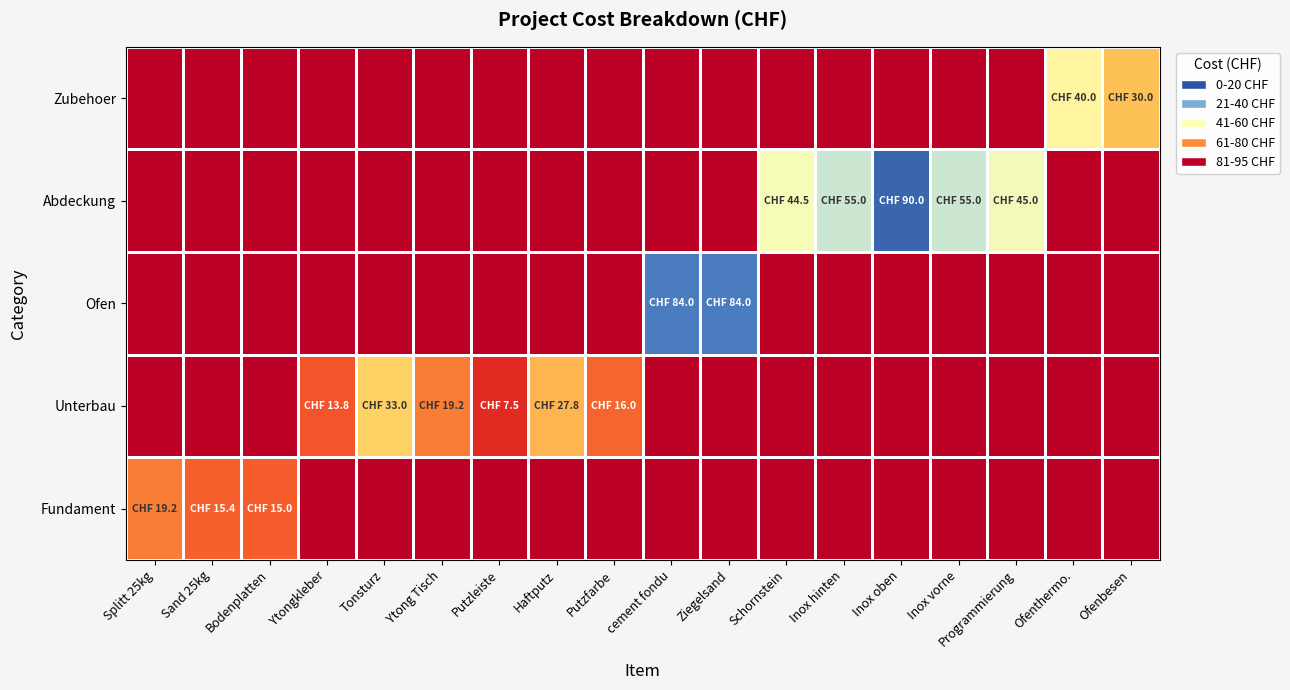

Reading left to right, what are all the values shown in this chart?

Fundament: Splitt 25kg=19.2	Sand 25kg=15.4	Bodenplatten=15.0	Ytongkleber=-1.0	Tonsturz=-1.0	Ytong Tisch=-1.0	Putzleiste=-1.0	Haftputz=-1.0	Putzfarbe=-1.0	cement fondu=-1.0	Ziegelsand=-1.0	Schornstein=-1.0	Inox hinten=-1.0	Inox oben=-1.0	Inox vorne=-1.0	Programmierung=-1.0	Ofenthermo.=-1.0	Ofenbesen=-1.0
Unterbau: Splitt 25kg=-1.0	Sand 25kg=-1.0	Bodenplatten=-1.0	Ytongkleber=13.8	Tonsturz=33.0	Ytong Tisch=19.2	Putzleiste=7.5	Haftputz=27.8	Putzfarbe=16.0	cement fondu=-1.0	Ziegelsand=-1.0	Schornstein=-1.0	Inox hinten=-1.0	Inox oben=-1.0	Inox vorne=-1.0	Programmierung=-1.0	Ofenthermo.=-1.0	Ofenbesen=-1.0
Ofen: Splitt 25kg=-1.0	Sand 25kg=-1.0	Bodenplatten=-1.0	Ytongkleber=-1.0	Tonsturz=-1.0	Ytong Tisch=-1.0	Putzleiste=-1.0	Haftputz=-1.0	Putzfarbe=-1.0	cement fondu=84.0	Ziegelsand=84.0	Schornstein=-1.0	Inox hinten=-1.0	Inox oben=-1.0	Inox vorne=-1.0	Programmierung=-1.0	Ofenthermo.=-1.0	Ofenbesen=-1.0
Abdeckung: Splitt 25kg=-1.0	Sand 25kg=-1.0	Bodenplatten=-1.0	Ytongkleber=-1.0	Tonsturz=-1.0	Ytong Tisch=-1.0	Putzleiste=-1.0	Haftputz=-1.0	Putzfarbe=-1.0	cement fondu=-1.0	Ziegelsand=-1.0	Schornstein=44.5	Inox hinten=55.0	Inox oben=90.0	Inox vorne=55.0	Programmierung=45.0	Ofenthermo.=-1.0	Ofenbesen=-1.0
Zubehoer: Splitt 25kg=-1.0	Sand 25kg=-1.0	Bodenplatten=-1.0	Ytongkleber=-1.0	Tonsturz=-1.0	Ytong Tisch=-1.0	Putzleiste=-1.0	Haftputz=-1.0	Putzfarbe=-1.0	cement fondu=-1.0	Ziegelsand=-1.0	Schornstein=-1.0	Inox hinten=-1.0	Inox oben=-1.0	Inox vorne=-1.0	Programmierung=-1.0	Ofenthermo.=40.0	Ofenbesen=30.0